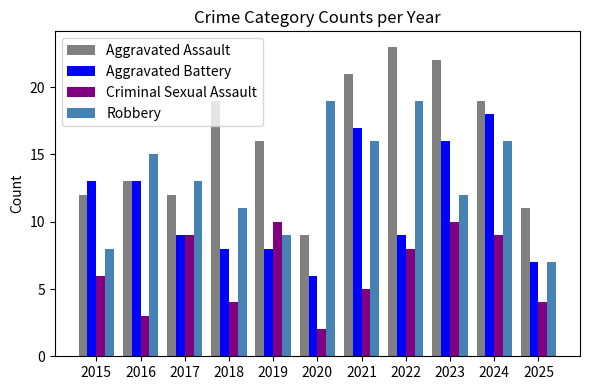

List the series in order of their peak value, lowest first.

Criminal Sexual Assault, Aggravated Battery, Robbery, Aggravated Assault